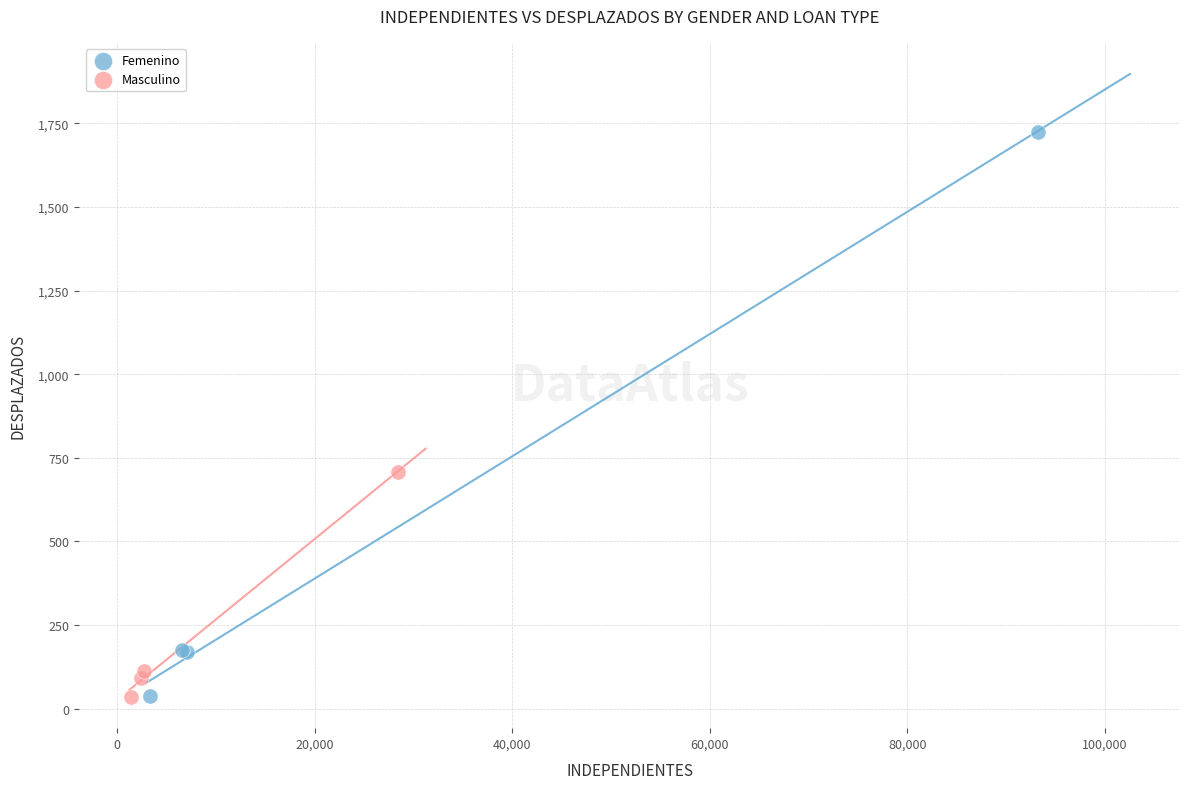

Which series has the largest Y range (max minus min)?

Femenino